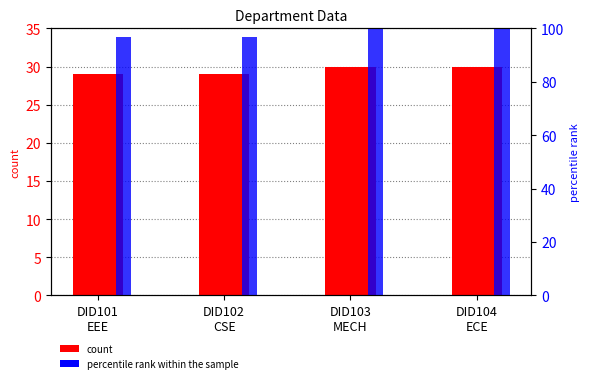

Count the number of categories in the chart.

4